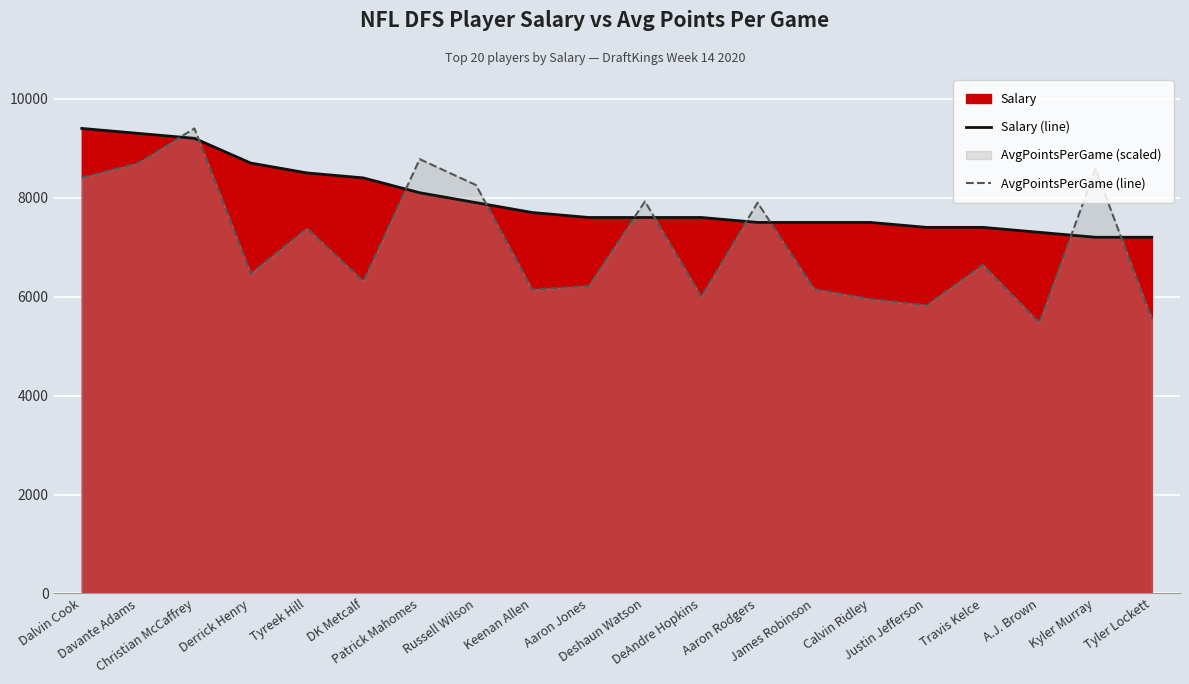

At Keenan Allen, list the series in order from smallest to largest.

AvgPointsPerGame (line), Salary (line)